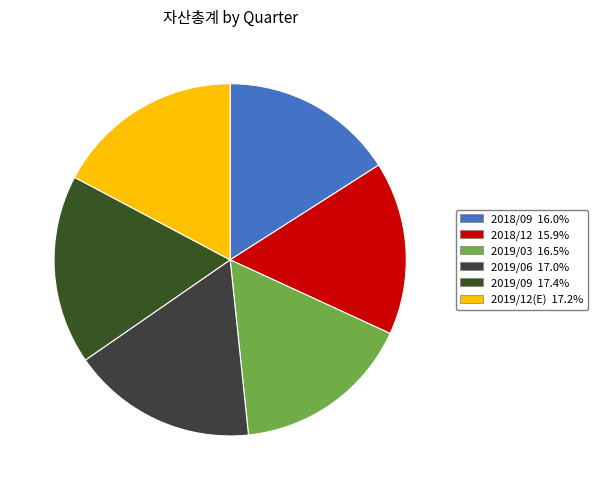

What is the ratio of the value at 2019/09 to the value at 2019/06?

1.0